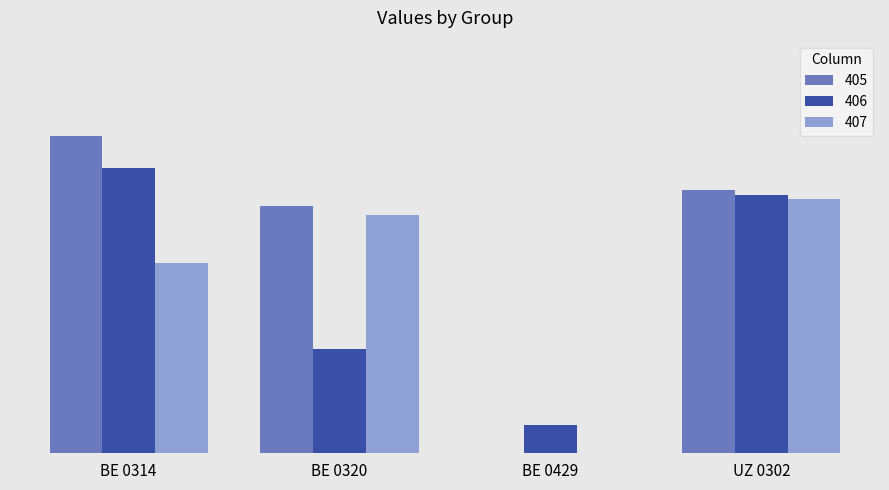

What is the spread (max minus min) of values at BE 0429?

0.1